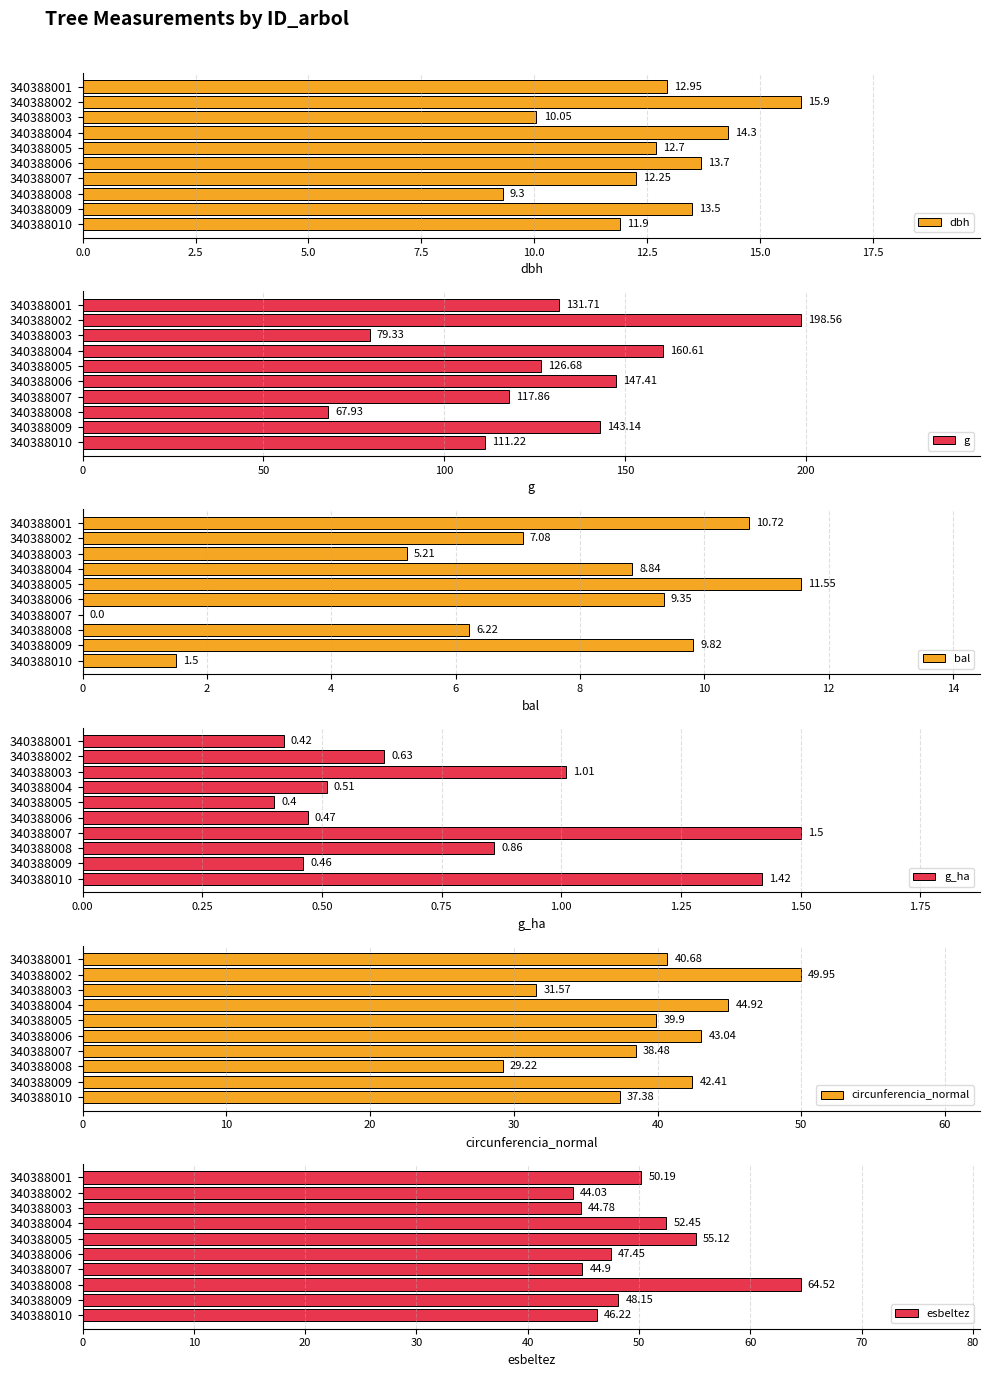

Read the esbeltez value at 340388005.

55.1